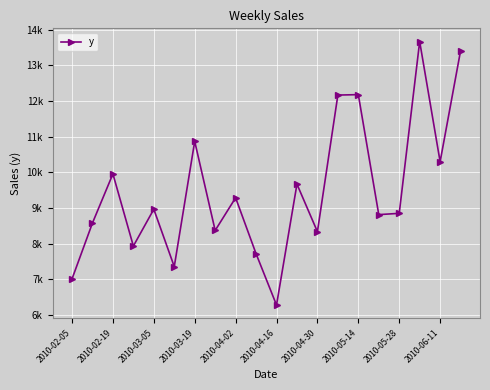

How many interior local peaks (higher than both neighbors) does the data have?

7